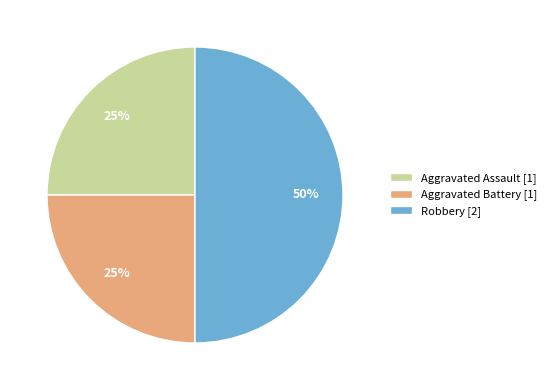

True or false: Robbery [2] accounts for 60% of the total.

False